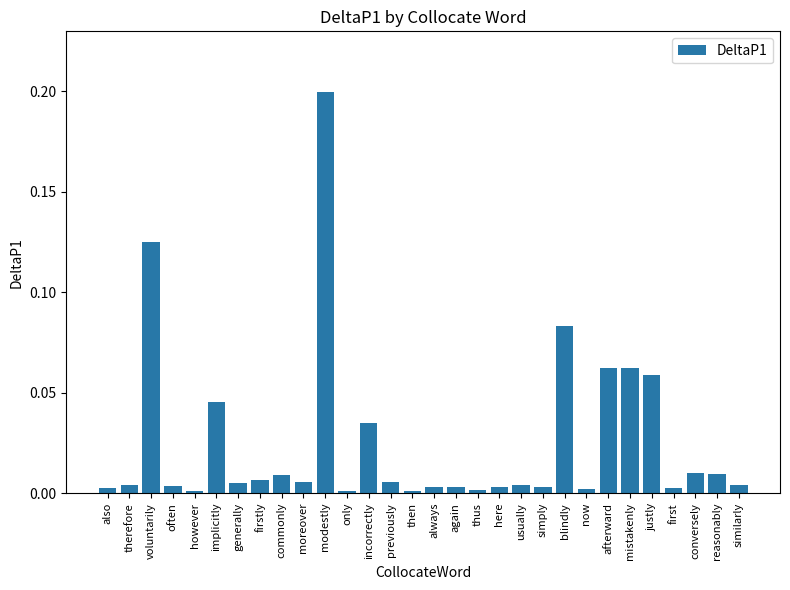

What is the label of the 14th bar from the left?

previously